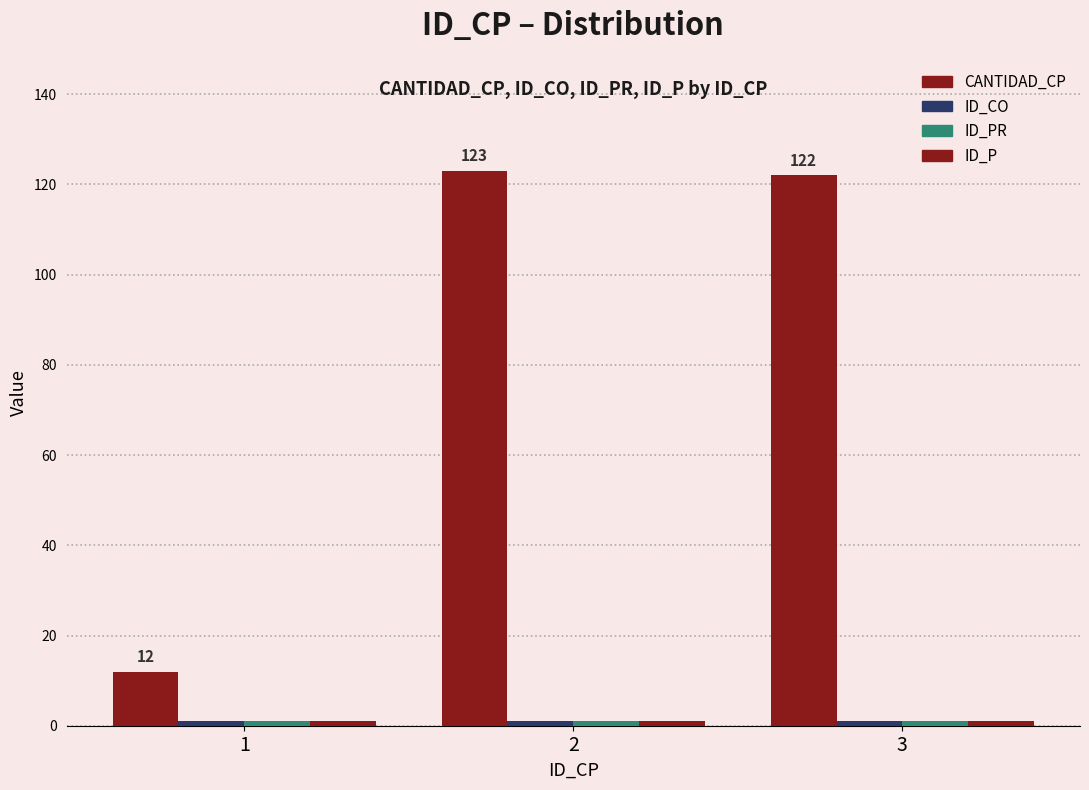

What is the value of the ID_P bar at the 2nd from the left?

1